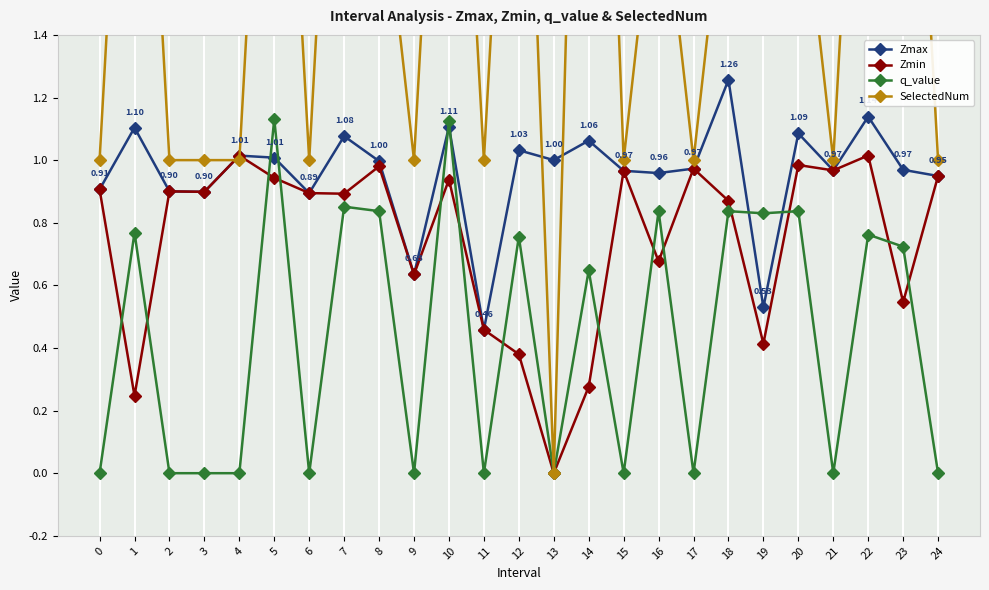

What is the approximate value of Zmax at 16?

1.0